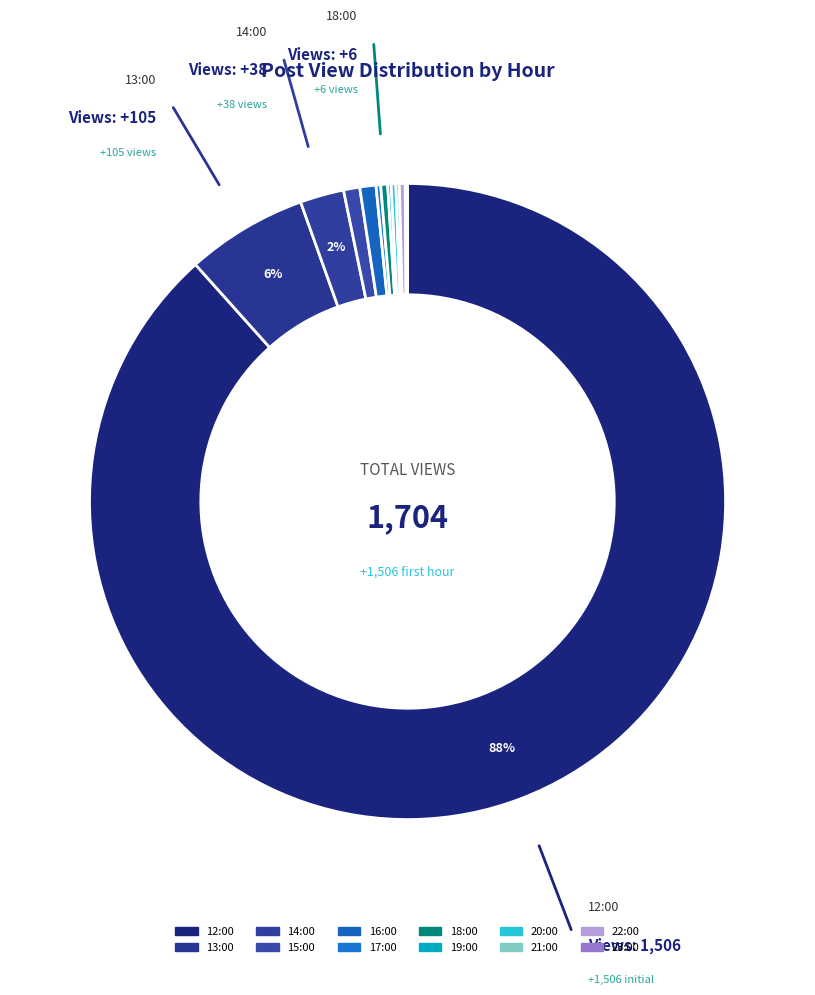

Count the number of slices in the pie.

12